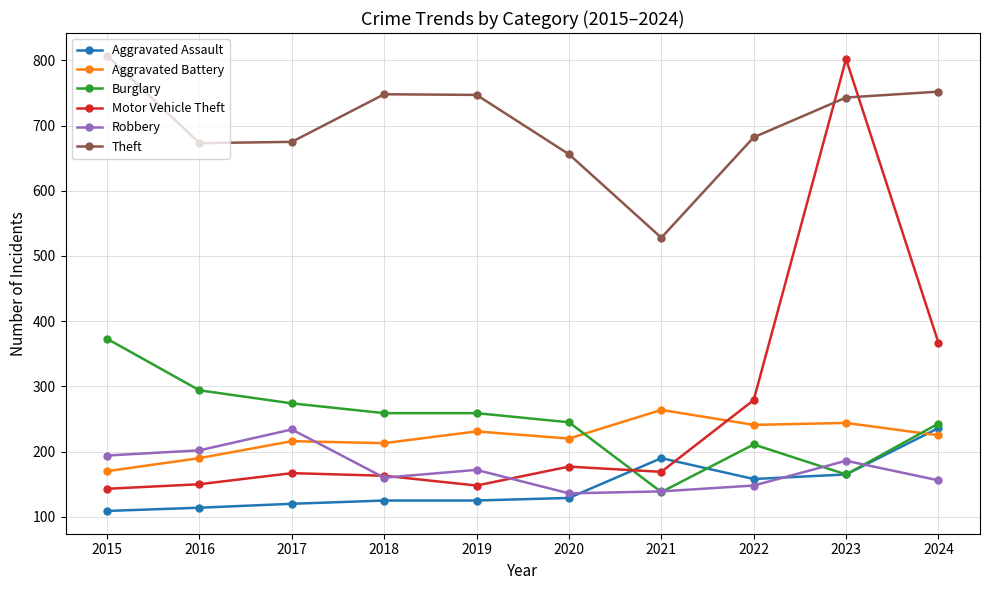

What is the value of the Aggravated Battery point at the 6th from the left?

220